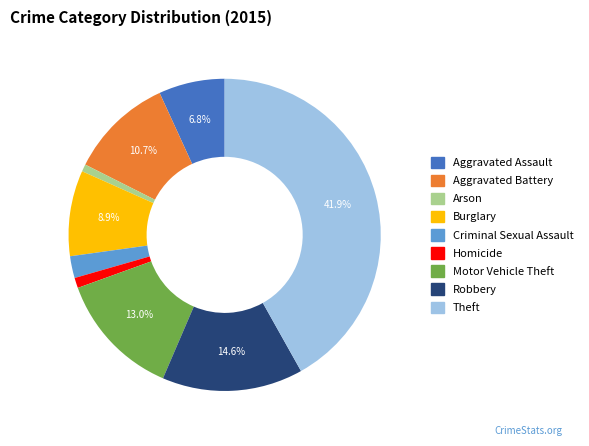

To the nearest percent, what is the combined percentage of Theft and Motor Vehicle Theft?

55%